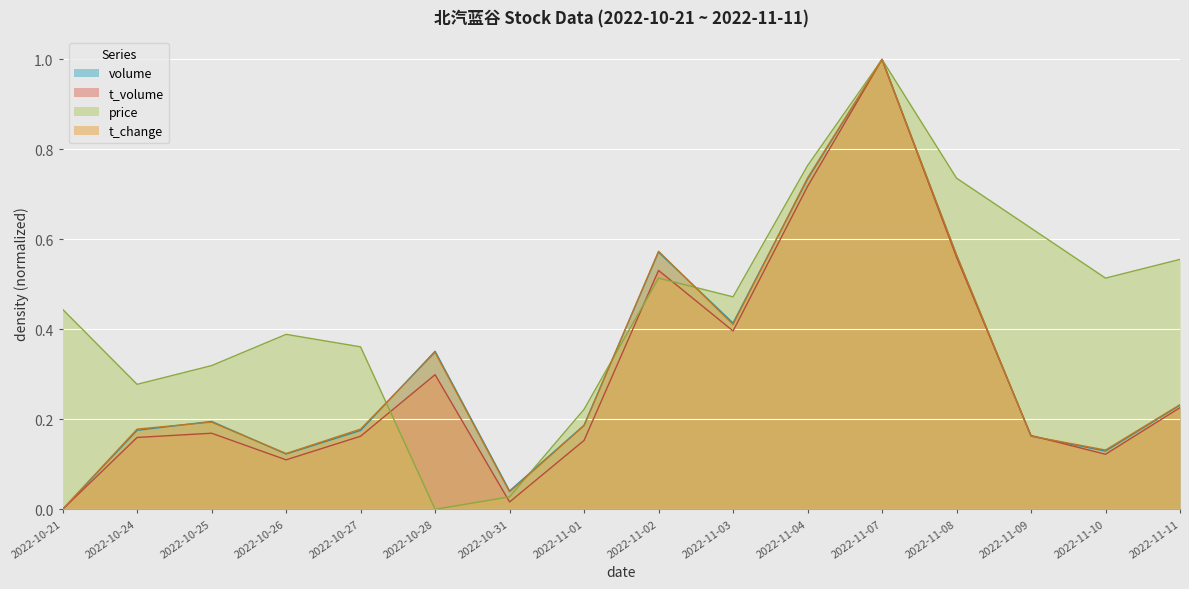

What is the approximate value of t_change at 2022-11-03?

0.4